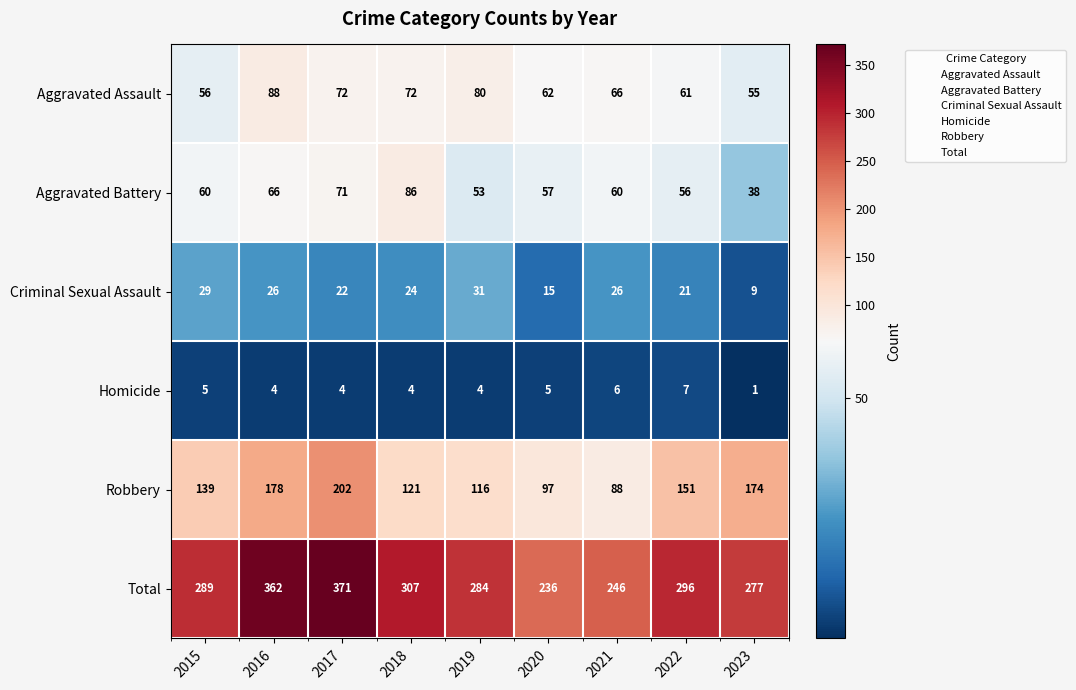

What value does the Robbery series have at 2023?

174